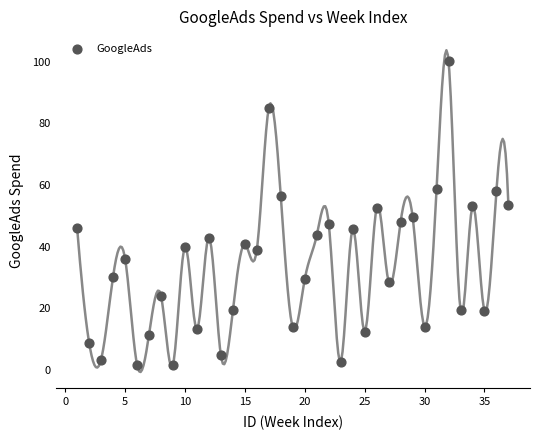

What is the range of Y values (max minus min)?

98.5